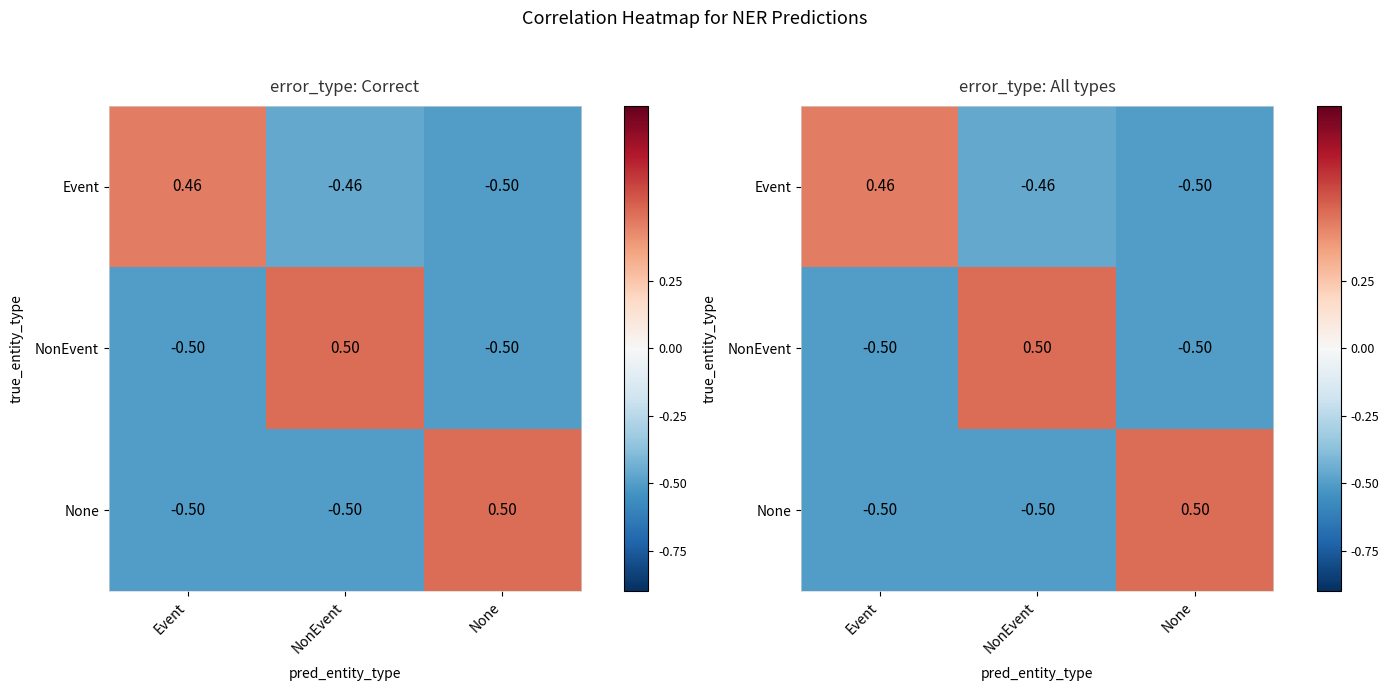

The None series shows -0.5 at Event. True or false?

True